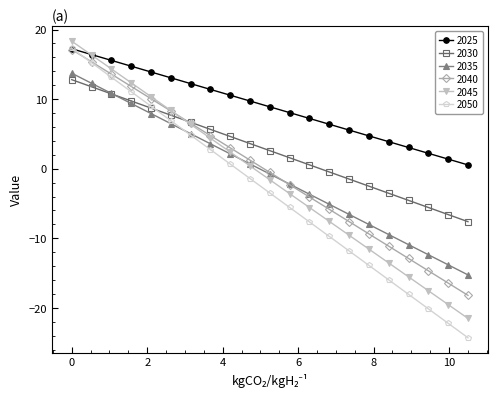

True or false: 2025 and 2030 cross at least once.

False